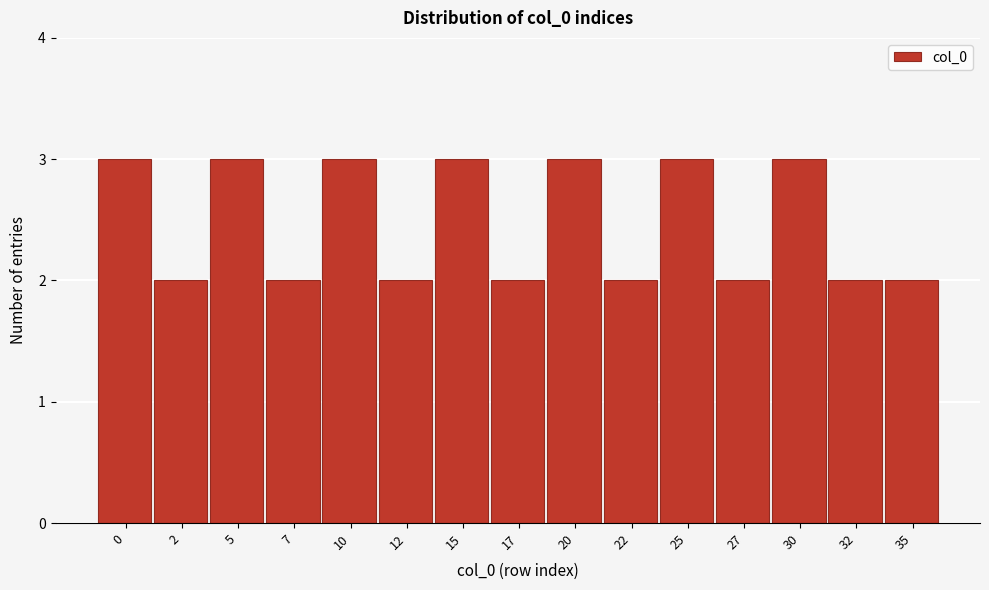

Reading right to left, list all the values displayed in this chart.

2	2	3	2	3	2	3	2	3	2	3	2	3	2	3